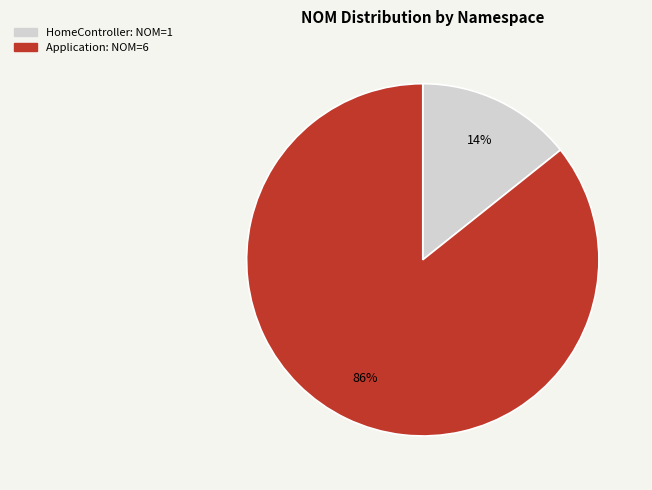

Is there a majority slice in this chart?

Yes